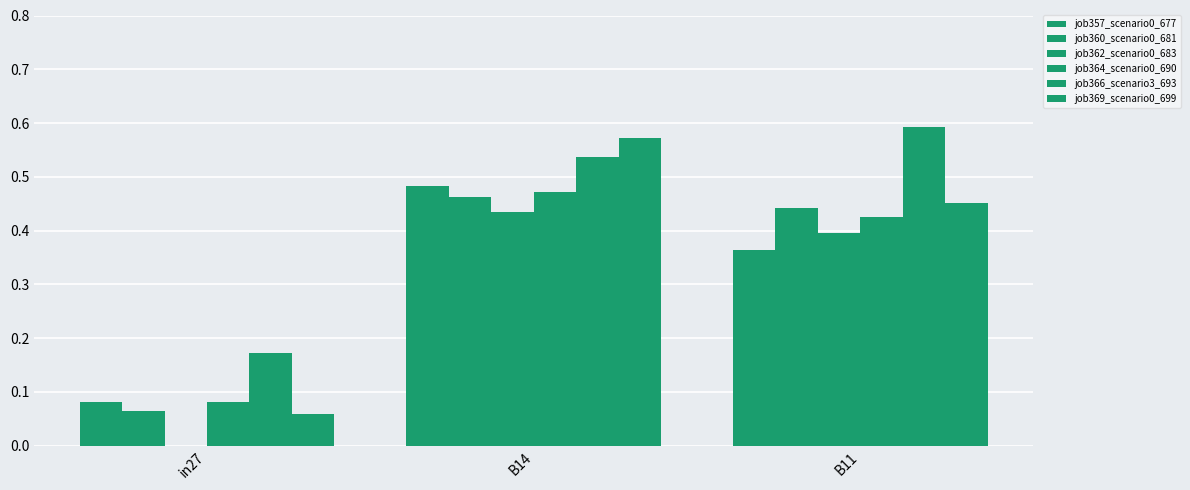

Reading left to right, what are all the values shown in this chart?

job357_scenario0_677: in27=0.1	B14=0.5	B11=0.4
job360_scenario0_681: in27=0.1	B14=0.5	B11=0.4
job362_scenario0_683: in27=0.0	B14=0.4	B11=0.4
job364_scenario0_690: in27=0.1	B14=0.5	B11=0.4
job366_scenario3_693: in27=0.2	B14=0.5	B11=0.6
job369_scenario0_699: in27=0.1	B14=0.6	B11=0.5